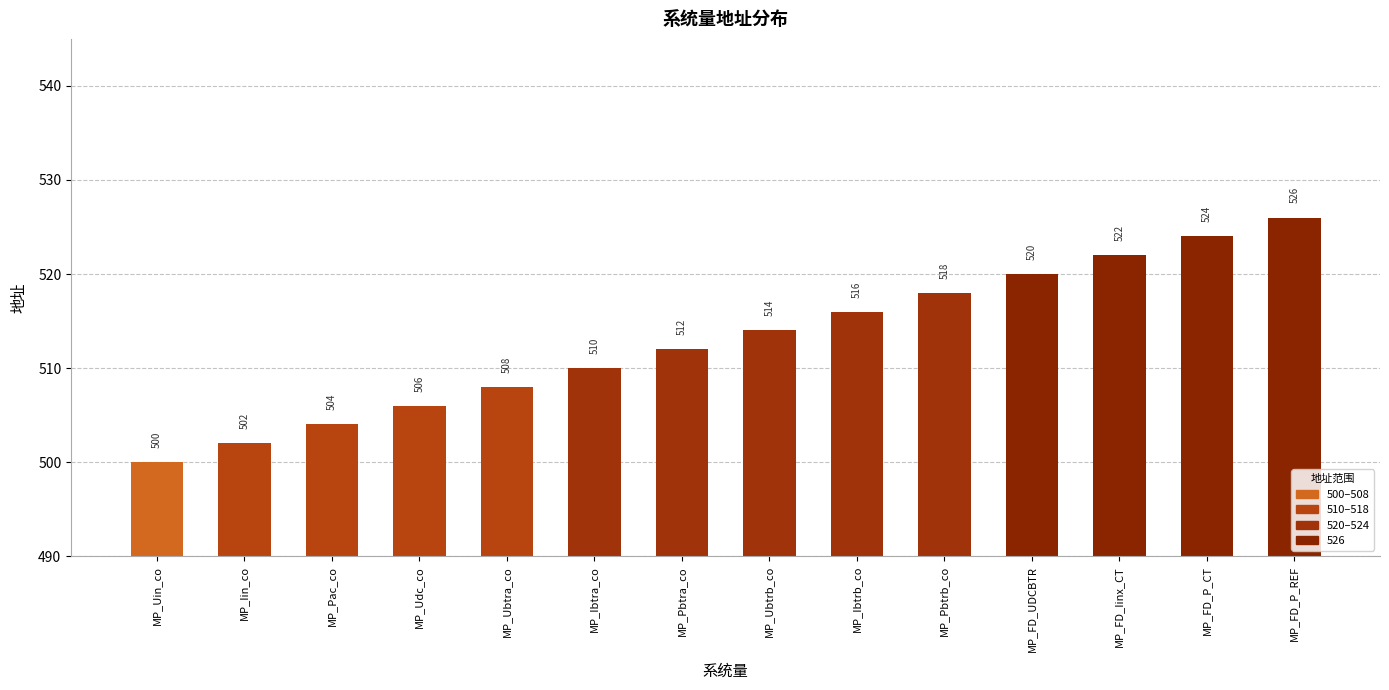

What value does the data have at MP_FD_P_REF, to the nearest 5?

525